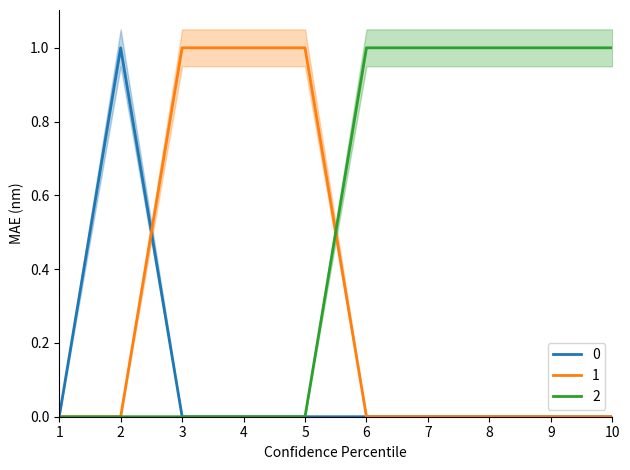

Does the chart have visible grid lines?

No